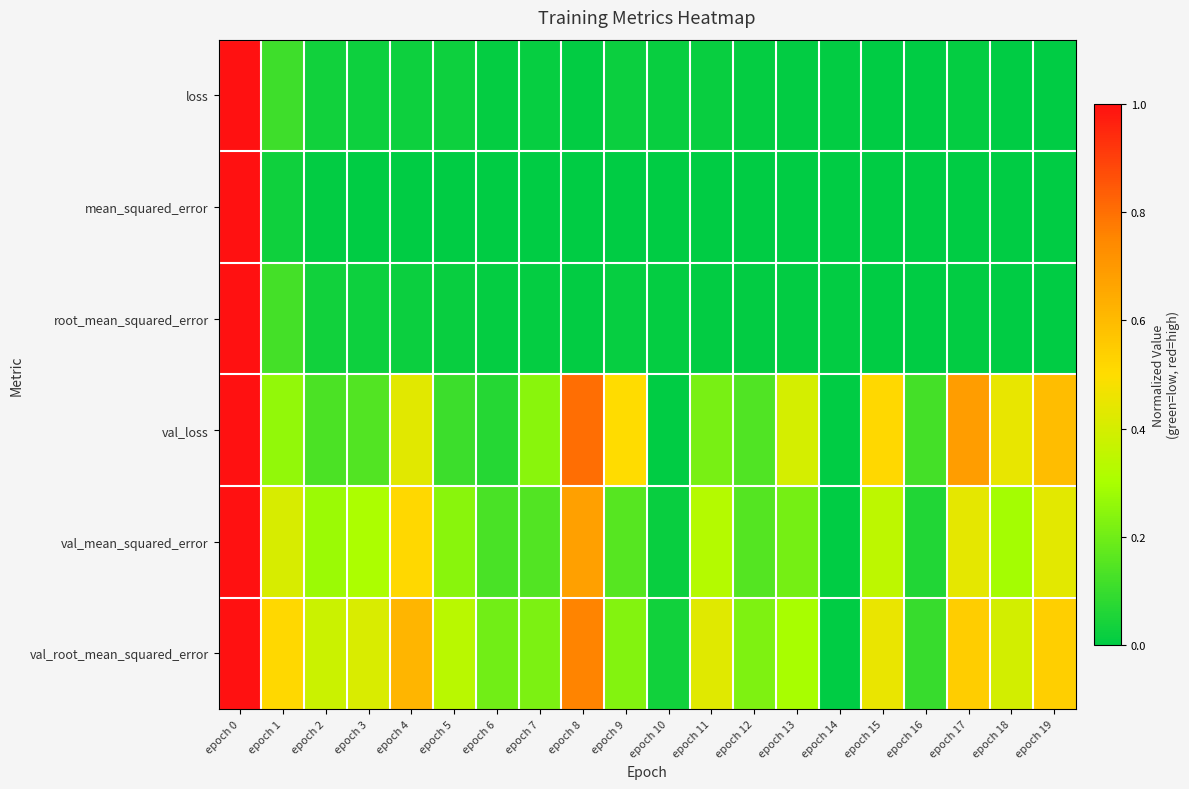

Which has a higher value, epoch 7 or epoch 8?

epoch 7